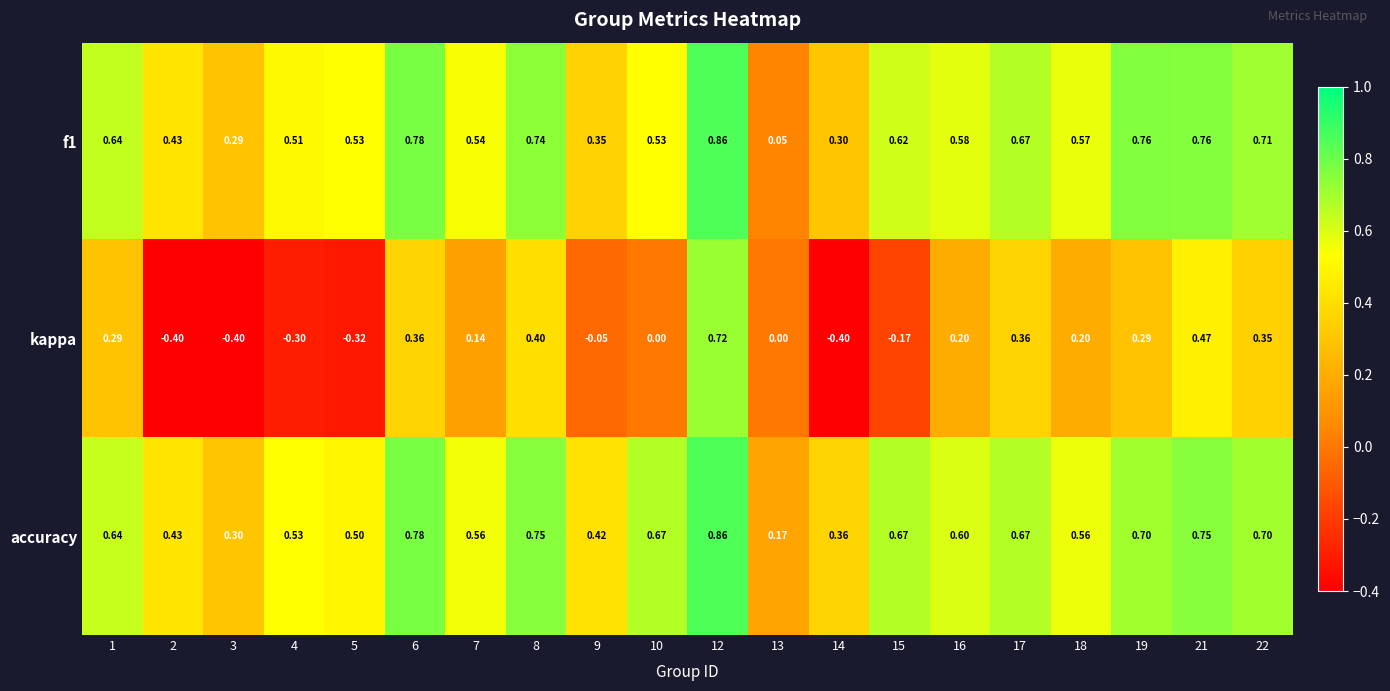

Is the value of kappa at 13 greater than the value of accuracy at 14?

No